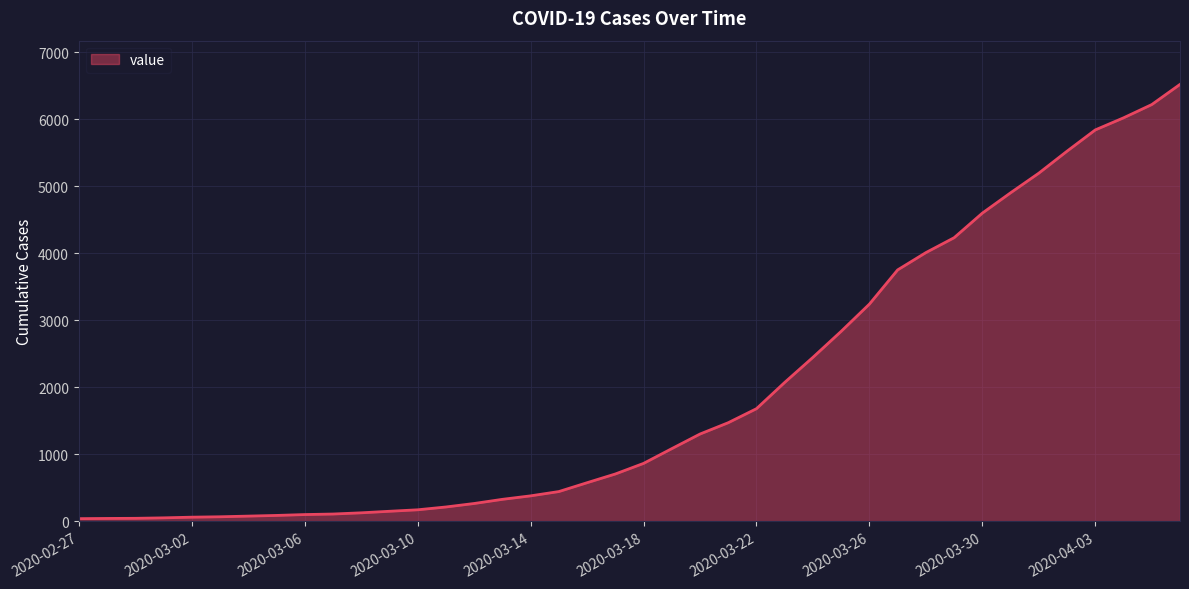

What is the greatest value displayed?

6519